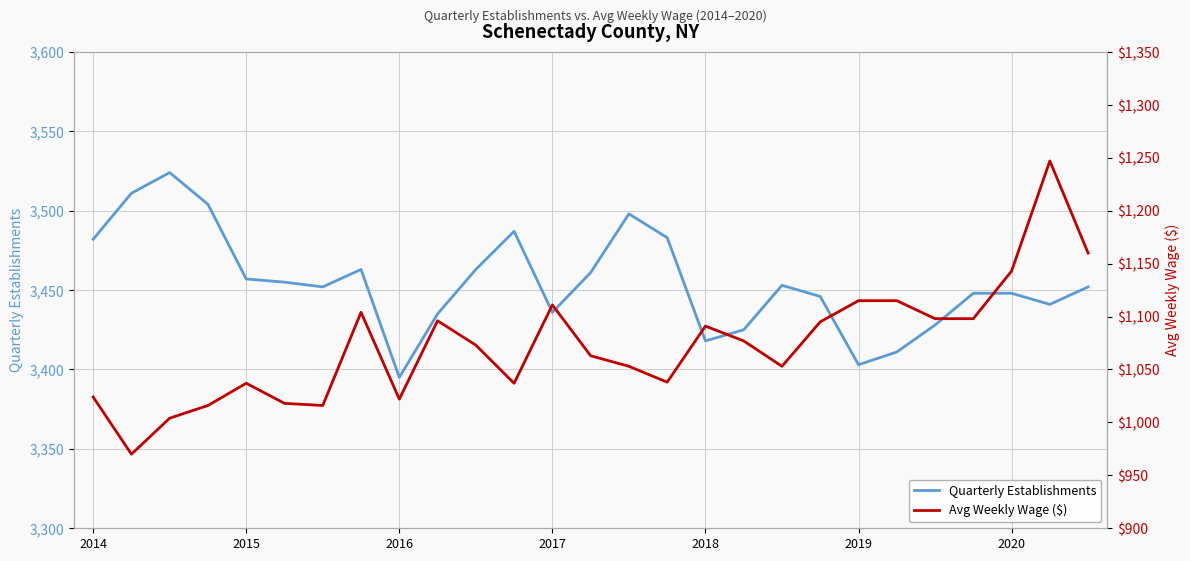

What is the maximum value for Quarterly Establishments?

3524